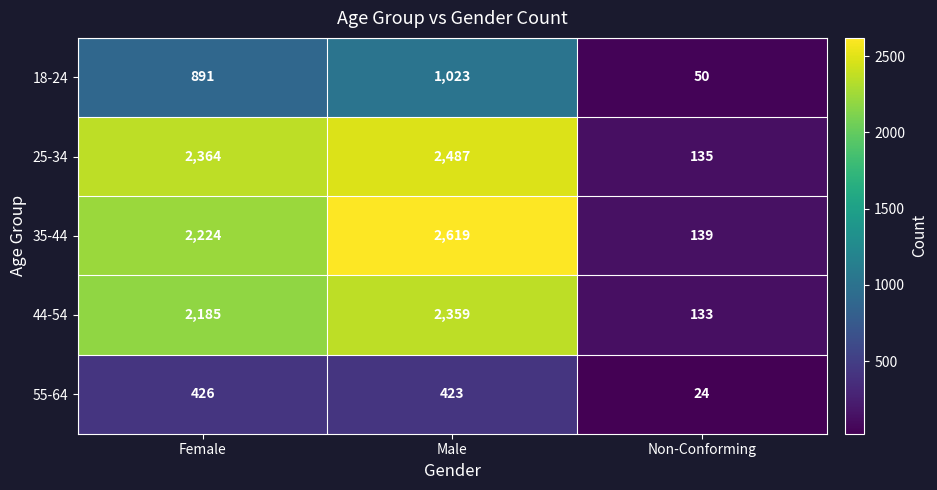

Reading left to right, extract all data points from this chart.

18-24: 891	1023	50
25-34: 2364	2487	135
35-44: 2224	2619	139
44-54: 2185	2359	133
55-64: 426	423	24